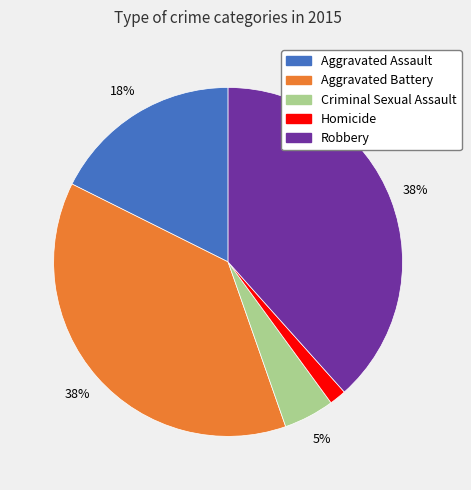

To the nearest percent, what is the combined percentage of Aggravated Assault and Aggravated Battery?

55%